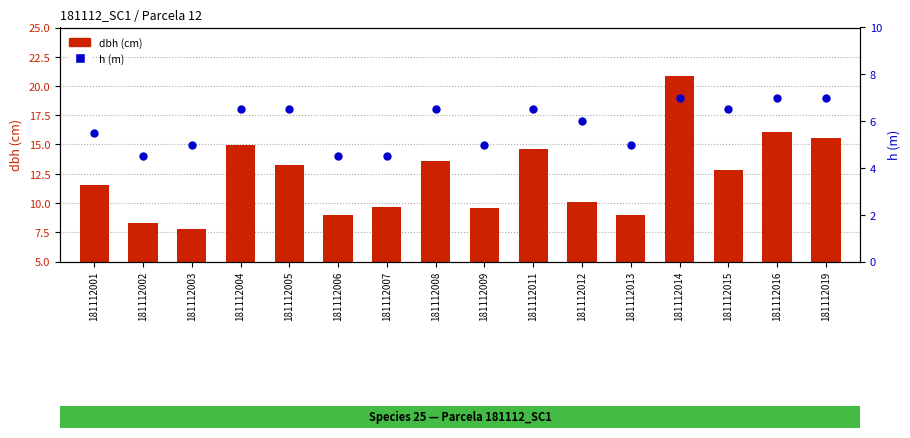

Which series has the largest total across all categories?

dbh (cm)